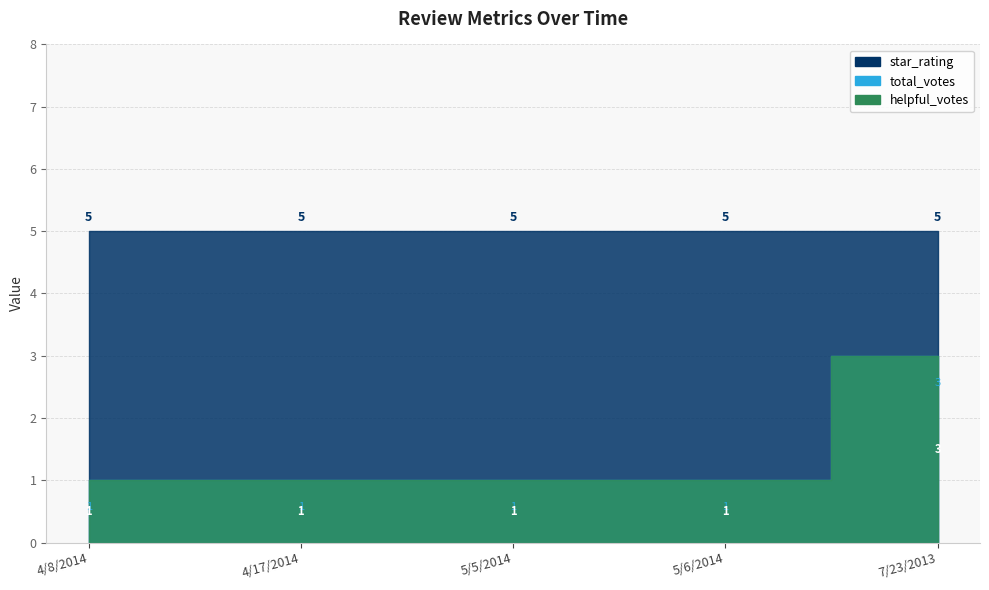

What is the lowest value of the helpful_votes series?

1